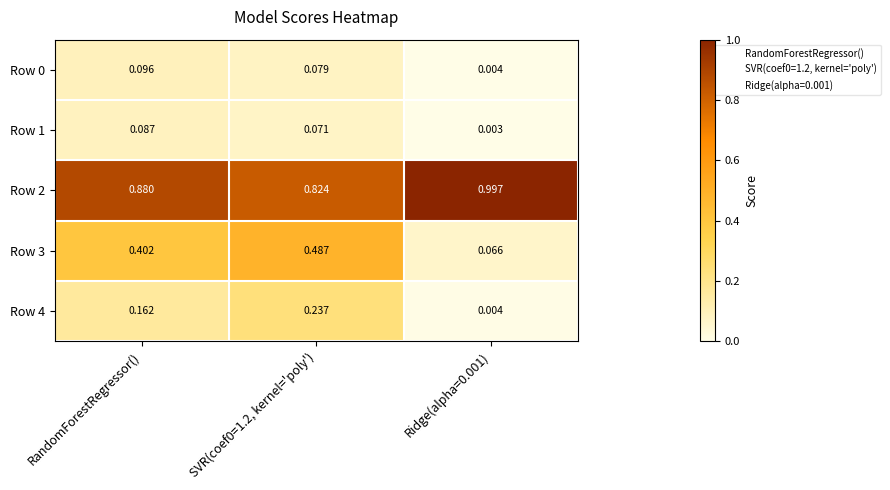

Is the value of Row 2 at Ridge(alpha=0.001) greater than the value of Row 0 at RandomForestRegressor()?

Yes